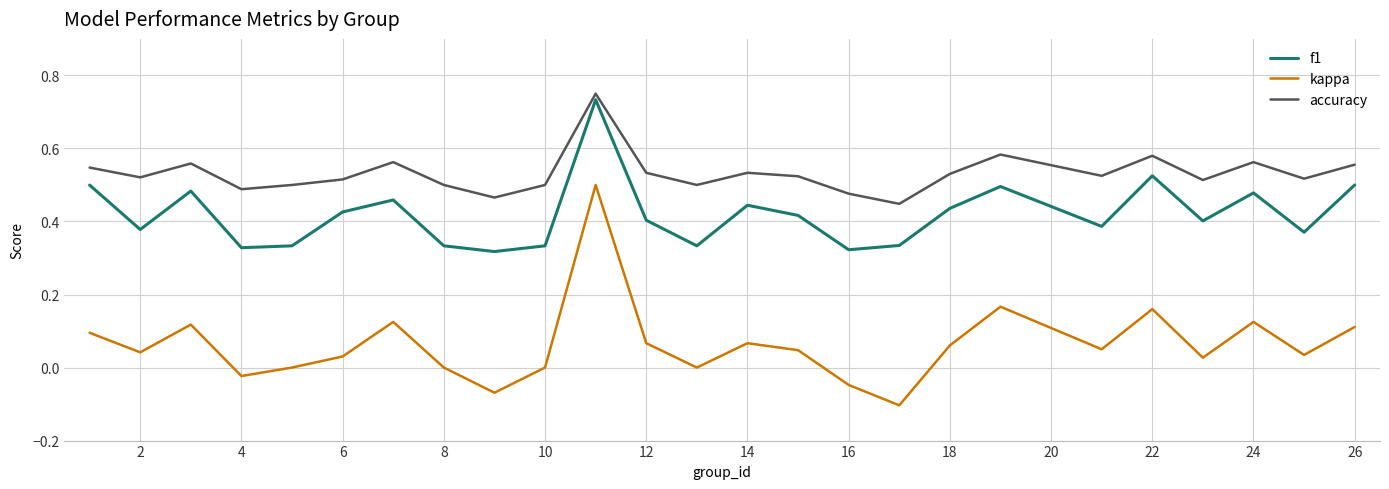

How many series are shown in this chart?

3